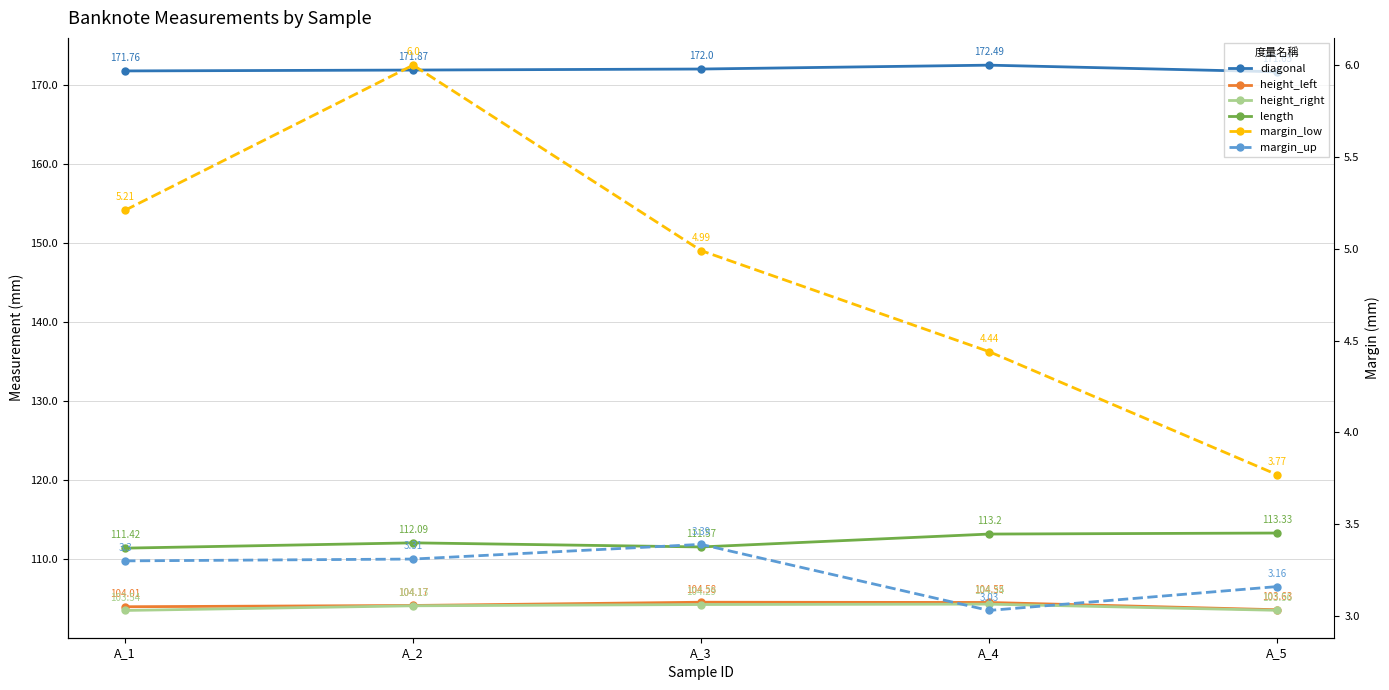

The value of length at A_2 is 177.3. True or false?

False